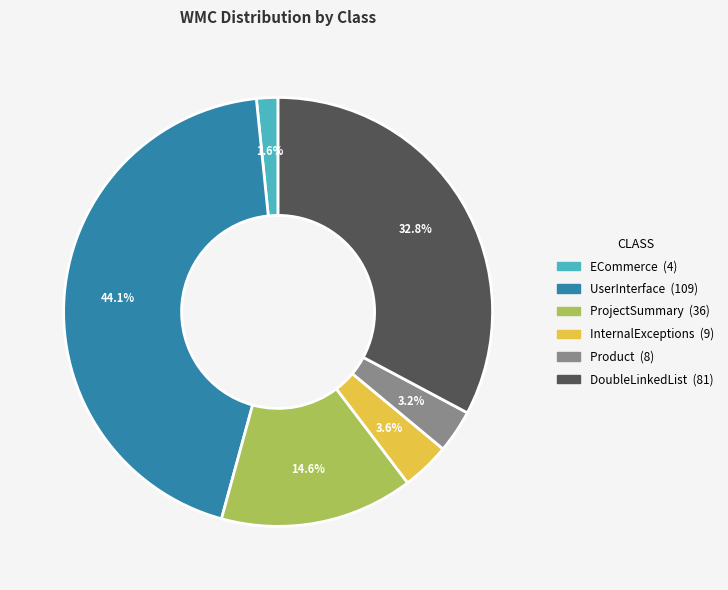

Is there a majority slice in this chart?

No